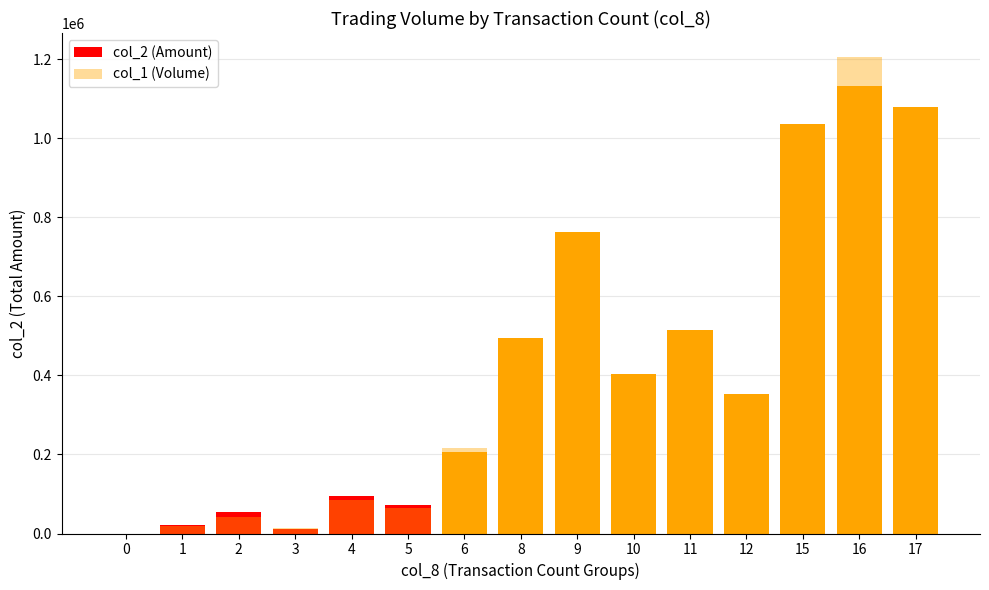

Are the bars horizontal?

No